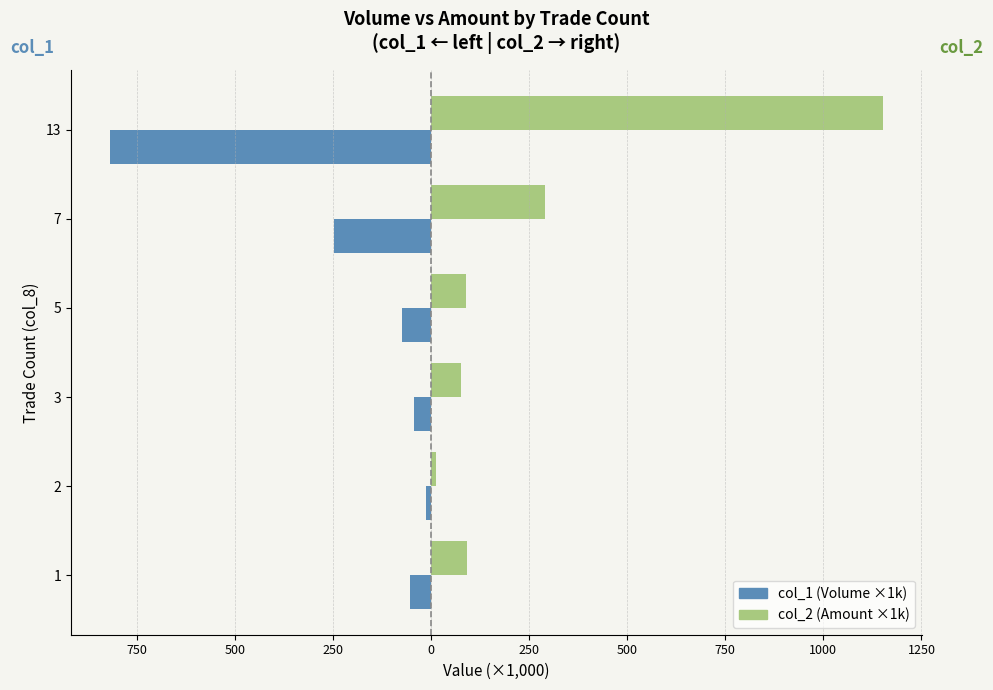

What are all the series names shown in the legend?

col_1 (Volume ×1k), col_2 (Amount ×1k)